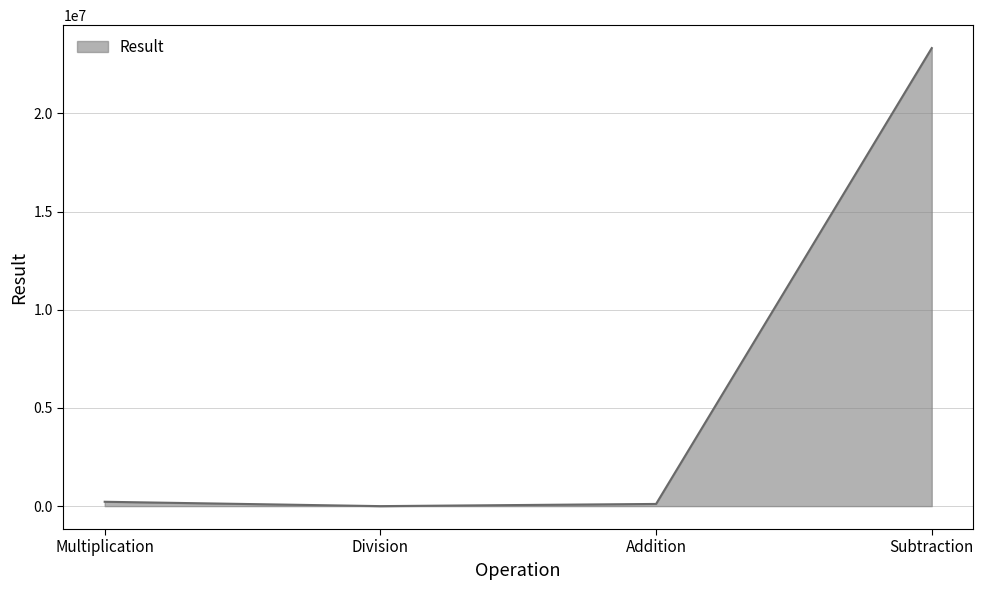

What is the change in value from Division to Subtraction?

+23329626